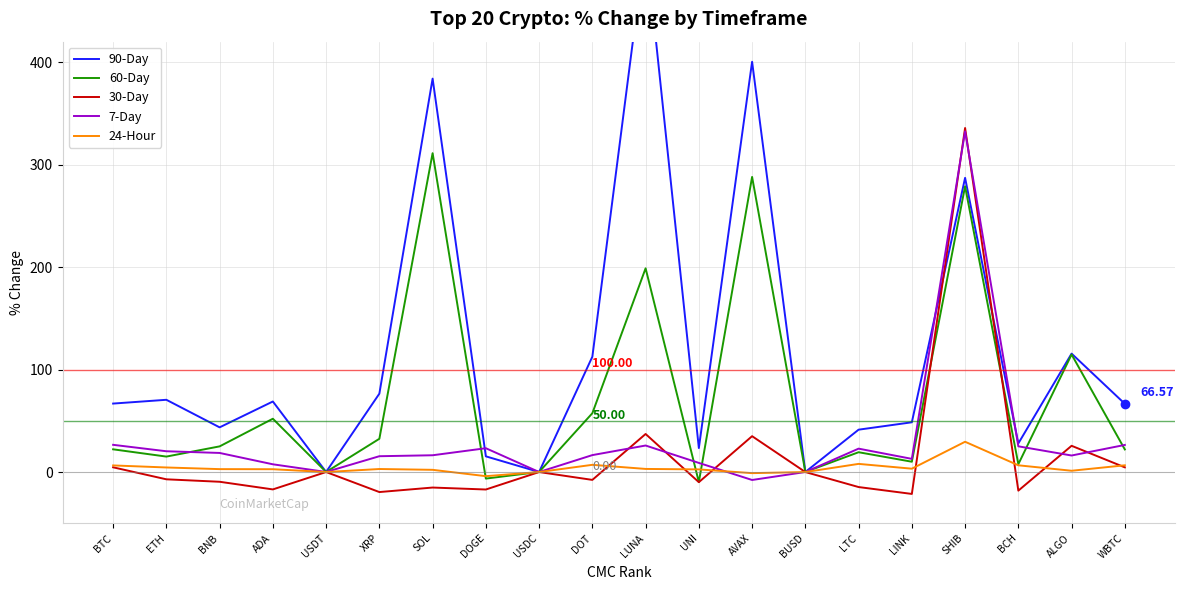

True or false: 24-Hour and 90-Day cross at least once.

False